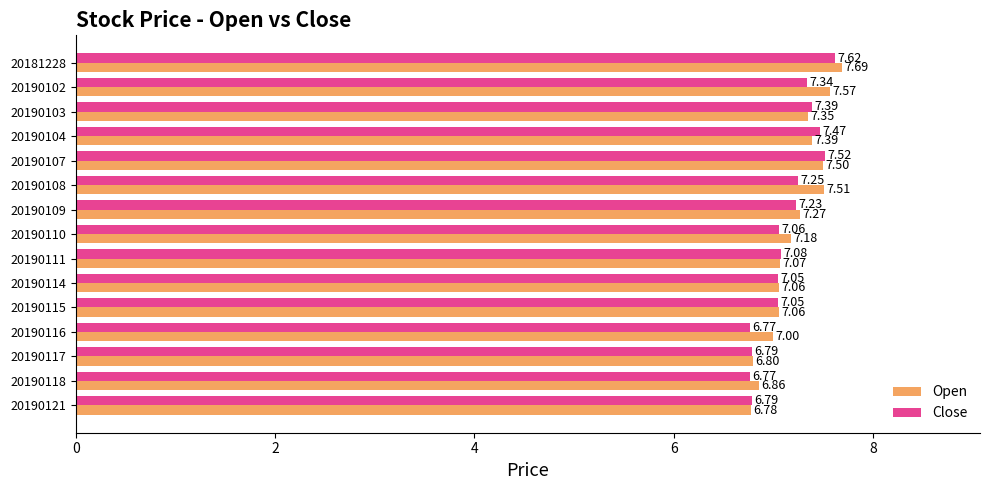

Which series has the largest total across all categories?

Open